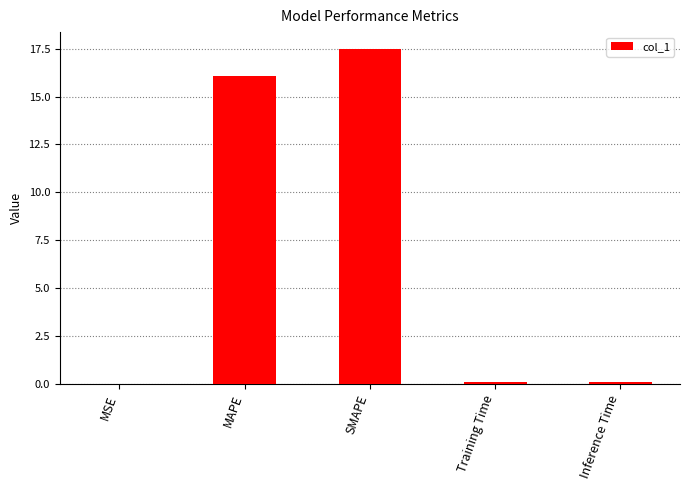

Are the bars horizontal?

No